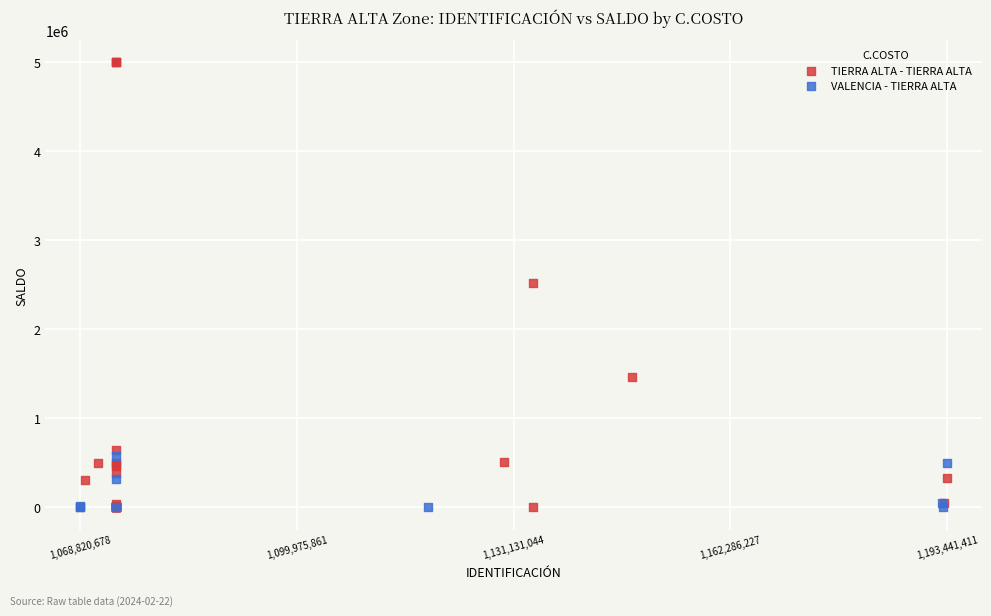

Which series has the widest spread of Y values?

TIERRA ALTA - TIERRA ALTA